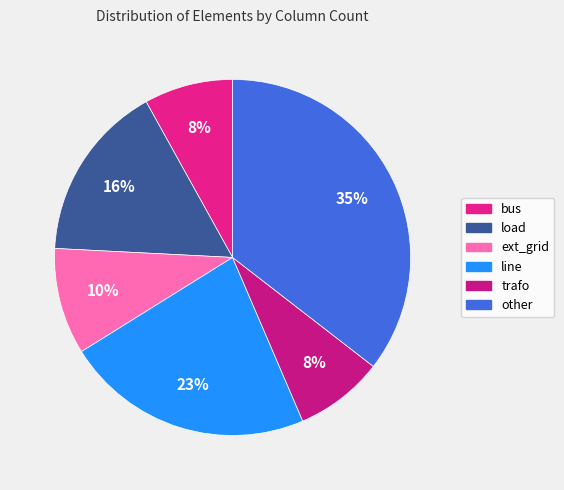

What is the change in value from bus to ext_grid?

+1